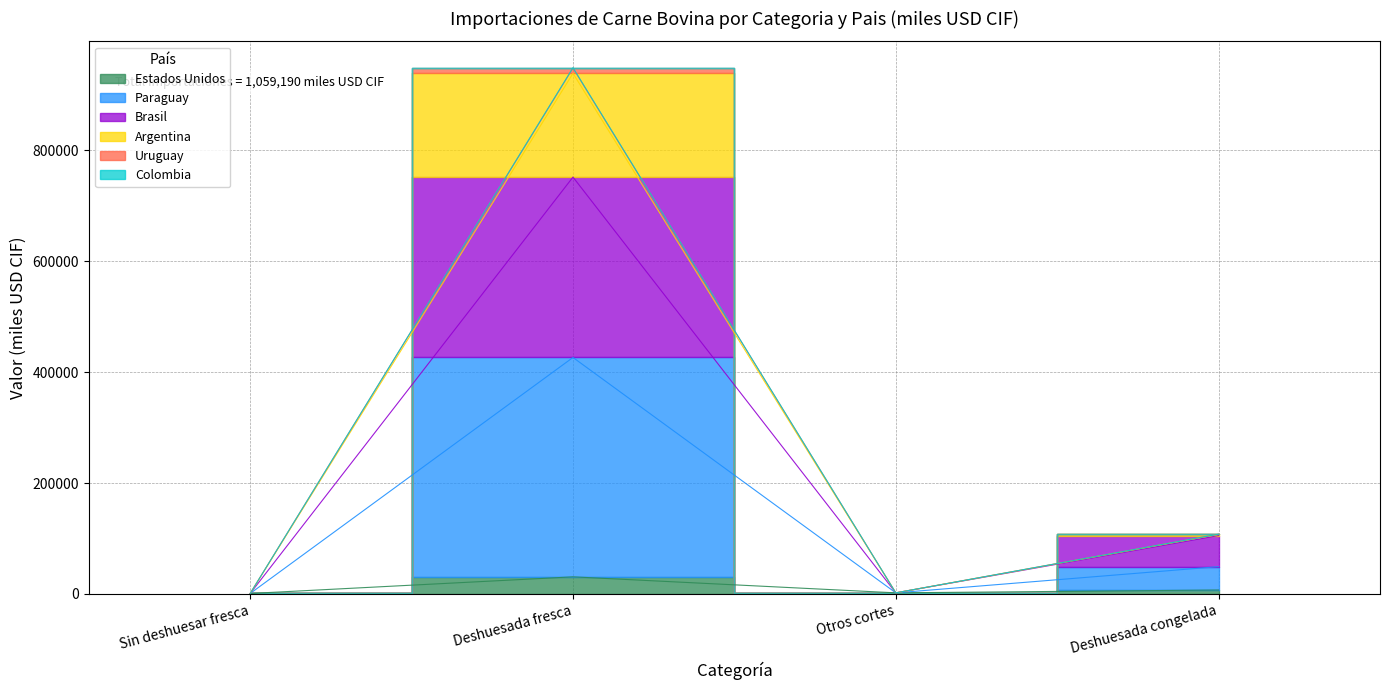

What is the average value of the Estados Unidos series?

10274.6